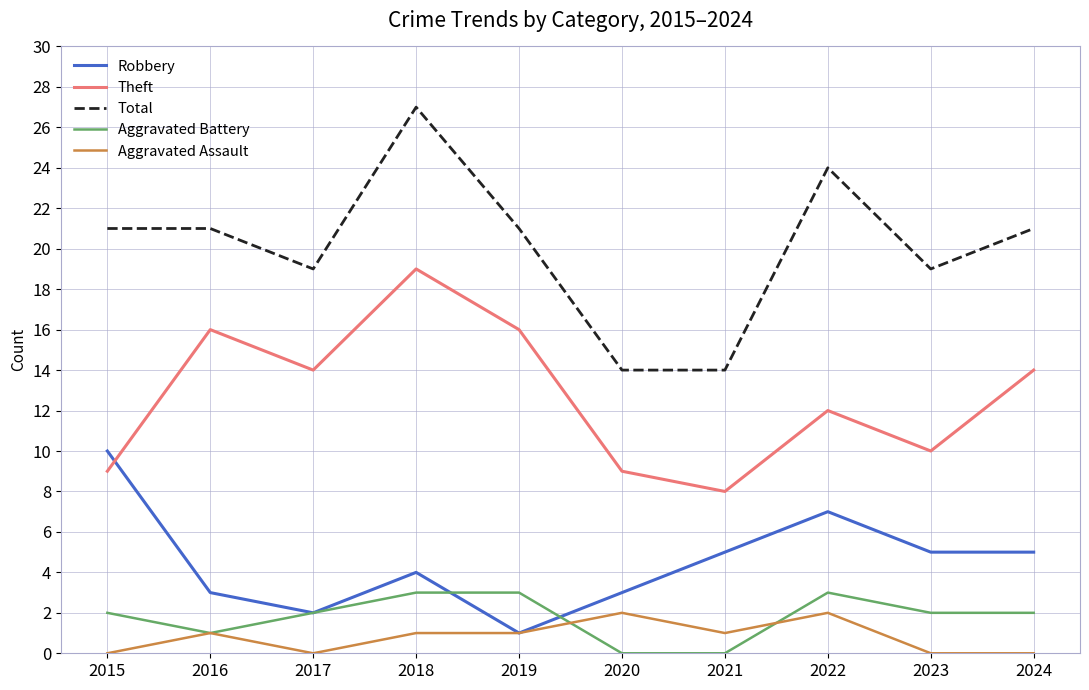

What are all the series names shown in the legend?

Robbery, Theft, Total, Aggravated Battery, Aggravated Assault